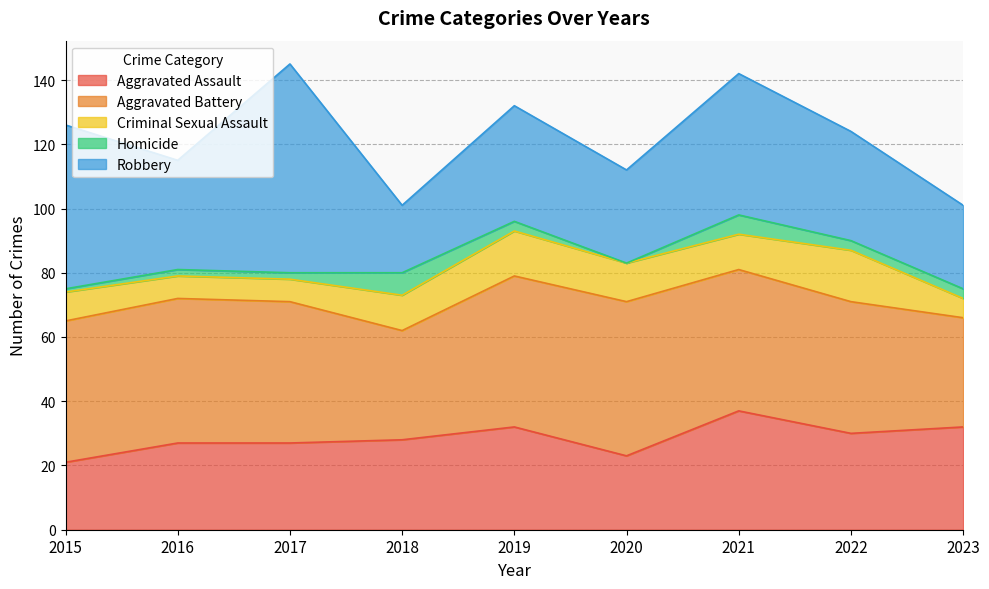

How many categories are shown in the chart?

9